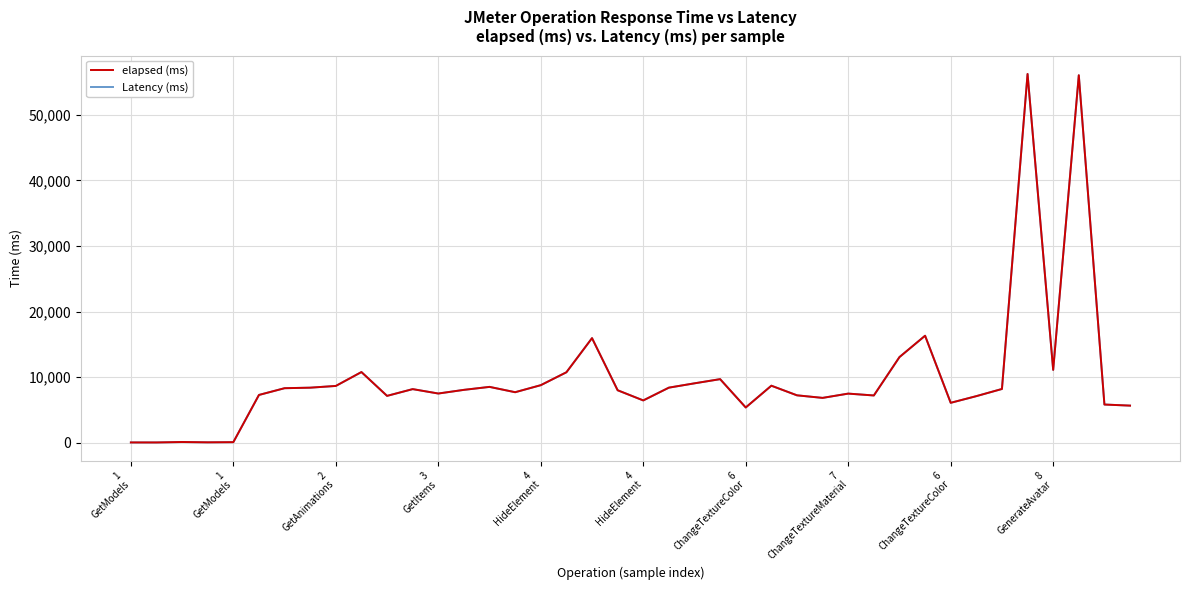

What is the maximum value shown in the chart?

56255